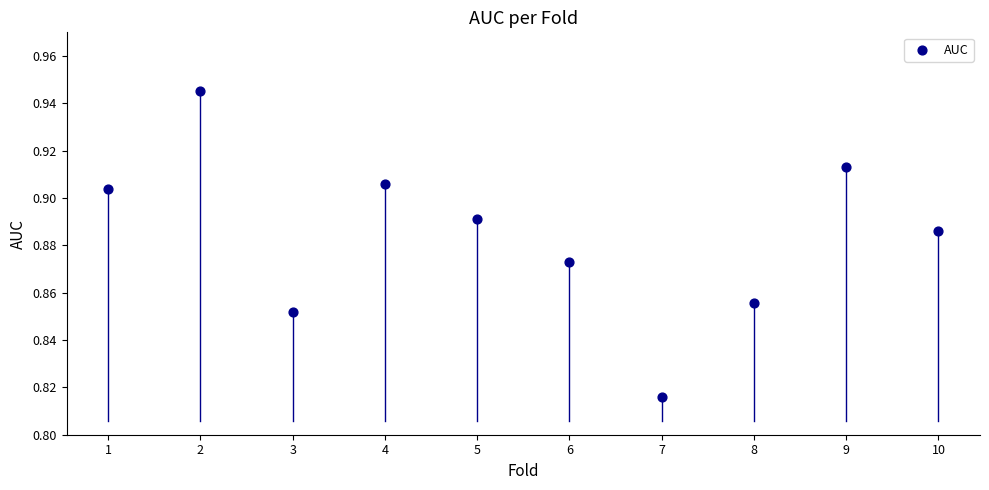

What is the average X value?

5.5